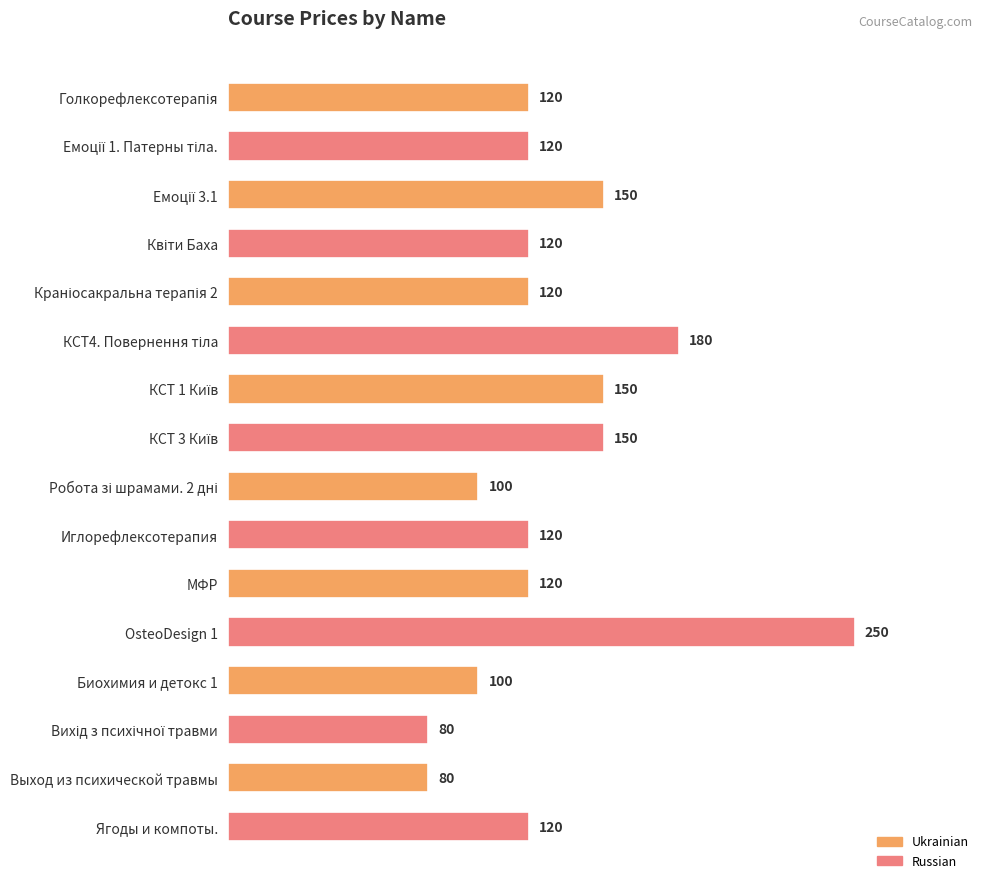

Reading bottom to top, extract all data points from this chart.

120	80	80	100	250	120	120	100	150	150	180	120	120	150	120	120